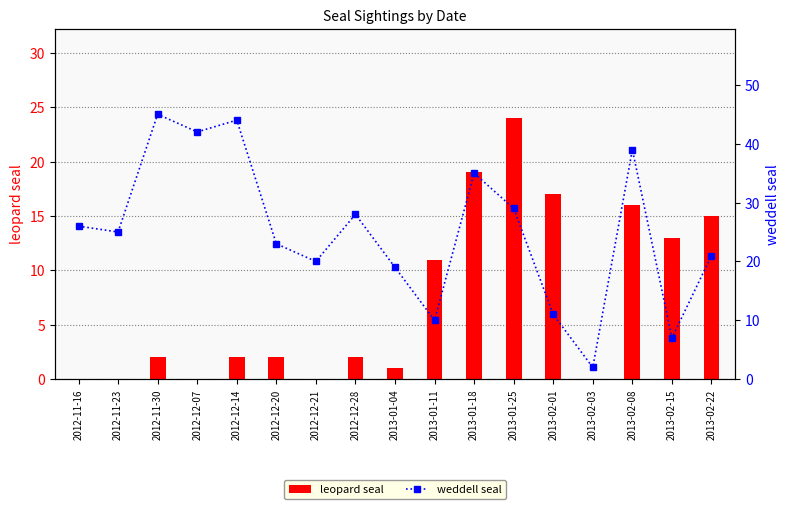

The value of leopard seal at 2012-12-21 is -14. True or false?

False